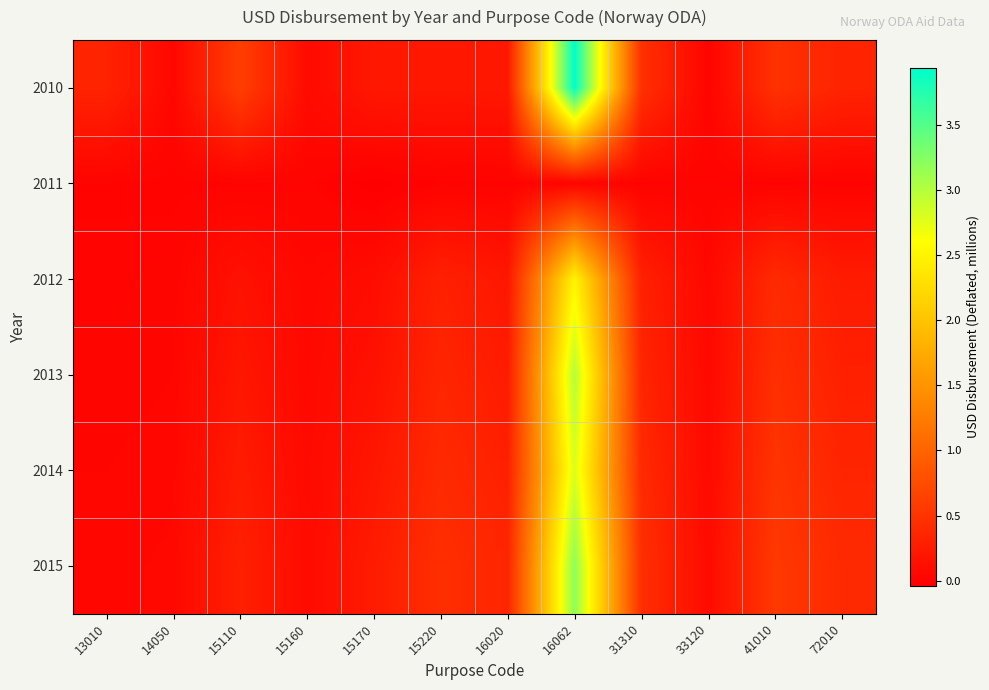

At which category does the chart reach its minimum across all series?

15170